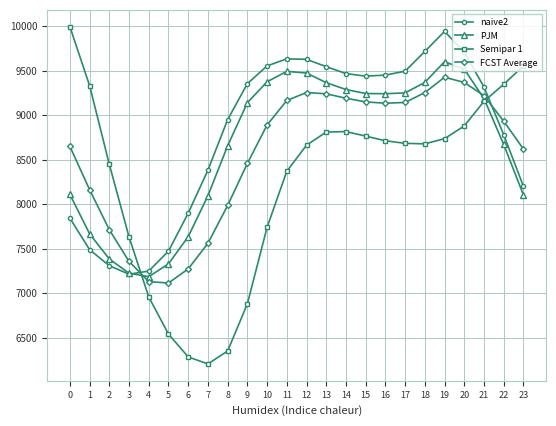

What is the difference between the second highest and minimum values in the PJM series?

2329.0